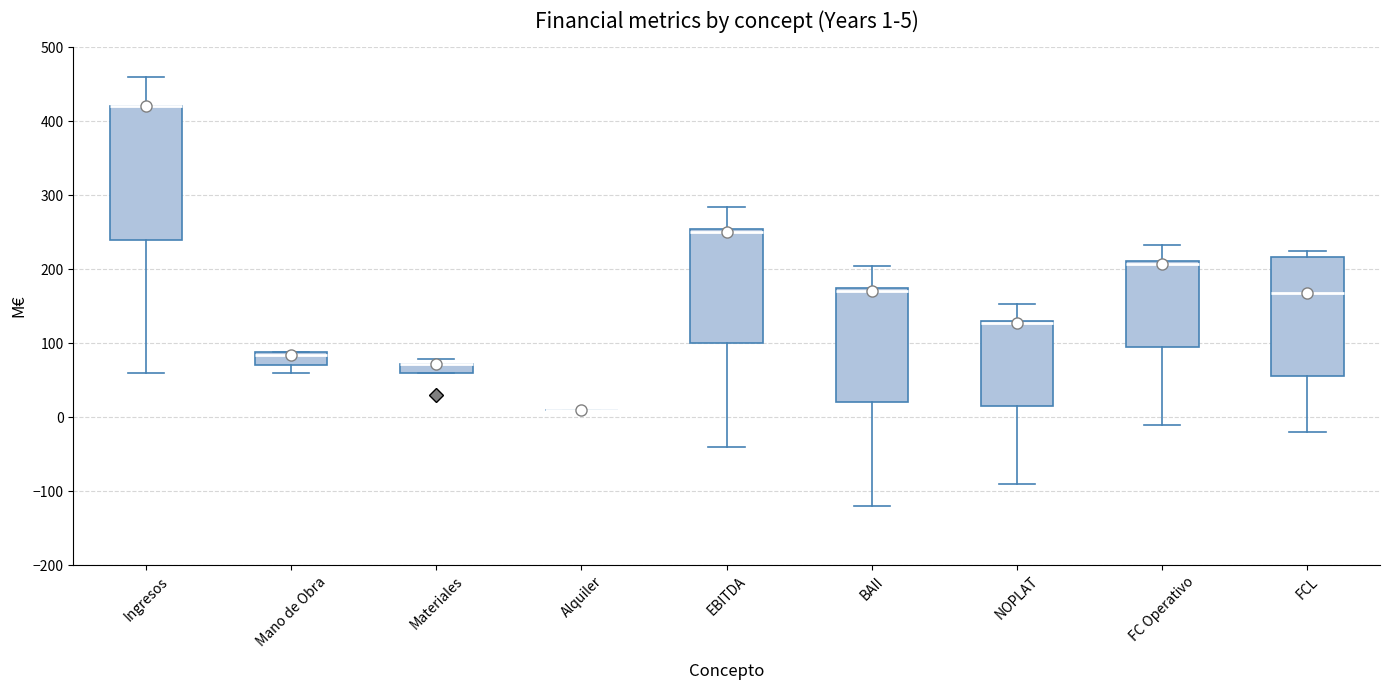

Which box is the tallest, from its lower edge to its upper edge?

Ingresos